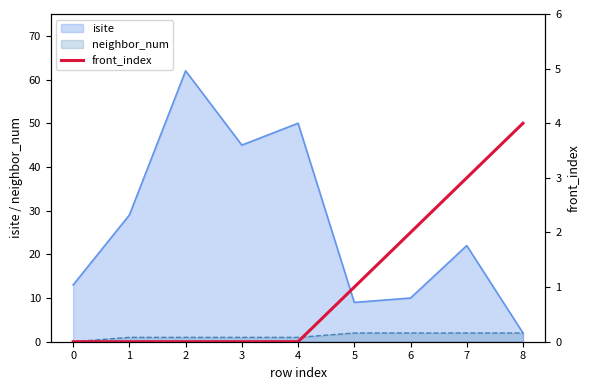

What is the change in value from 2 to 7?

+3